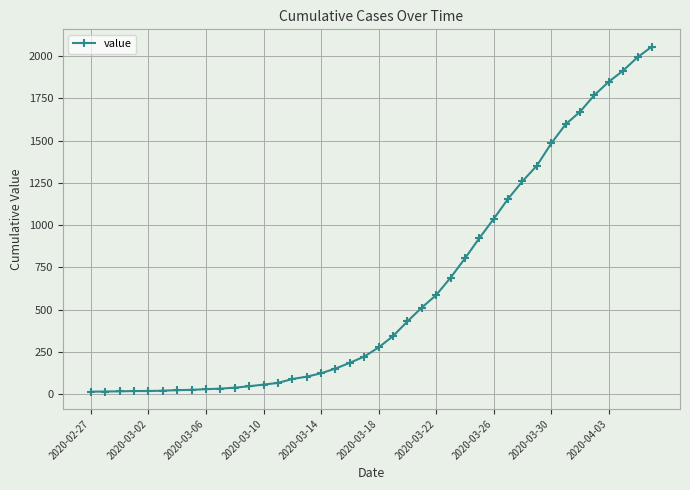

What is the difference between the maximum and minimum values?

2043